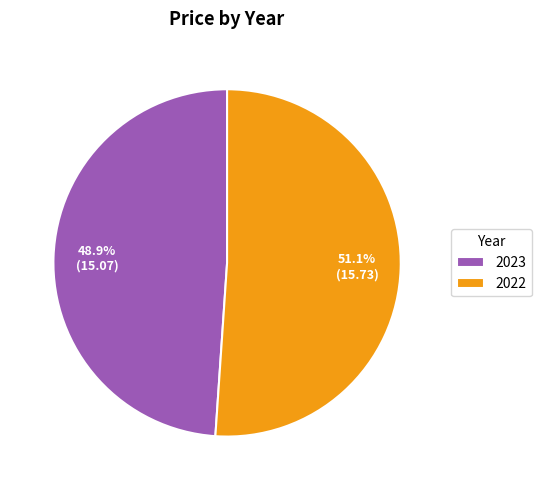

Do 2022 and 2023 together represent more than half of the pie?

Yes